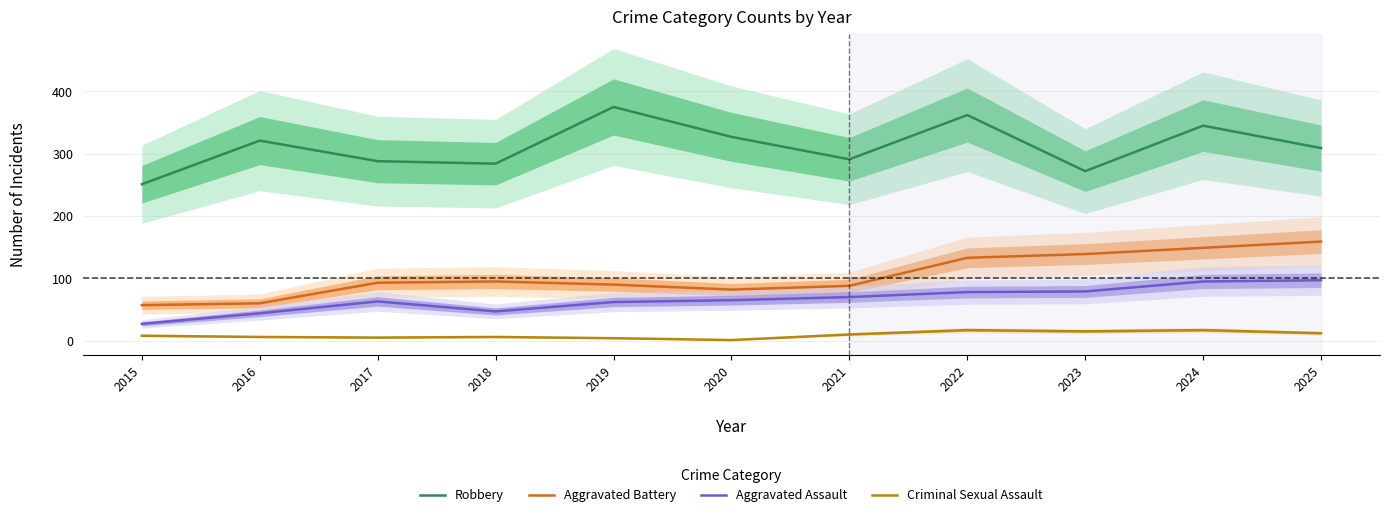

The value of Aggravated Assault at 2023 is 114. True or false?

False